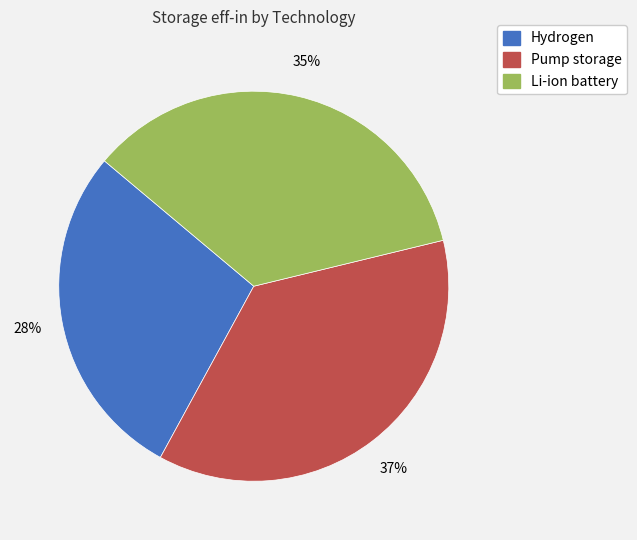

What is the smallest slice in the pie chart?

Hydrogen